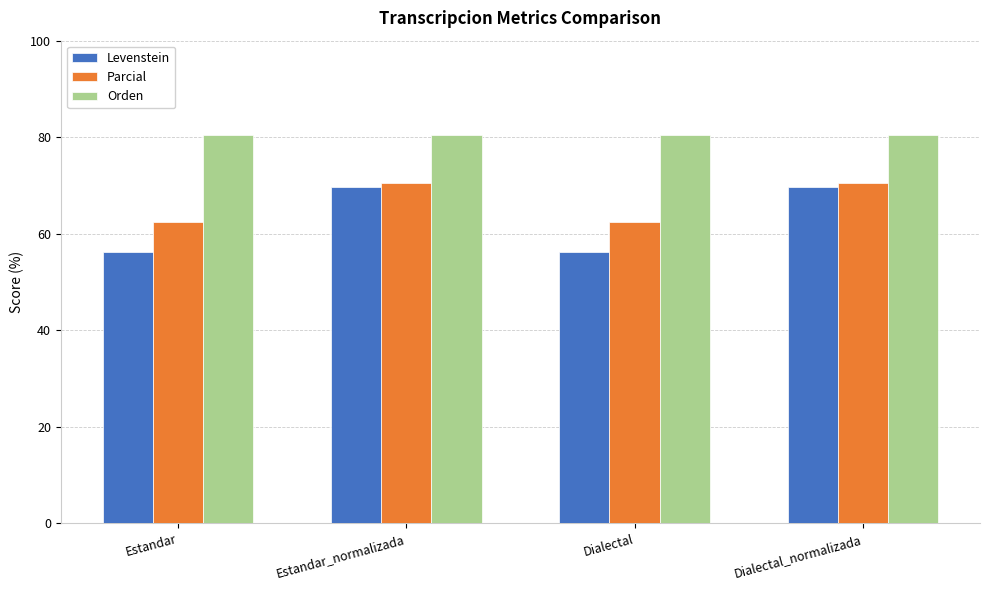

What is the difference between the highest and lowest values at Dialectal?

24.2